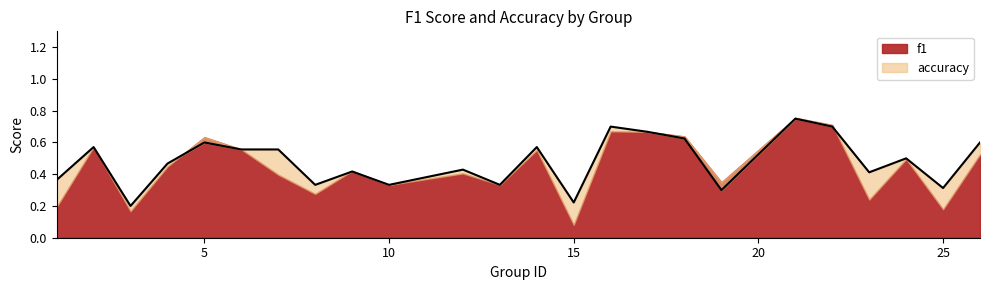

Is it true that the value at 6 is 0.8?

False